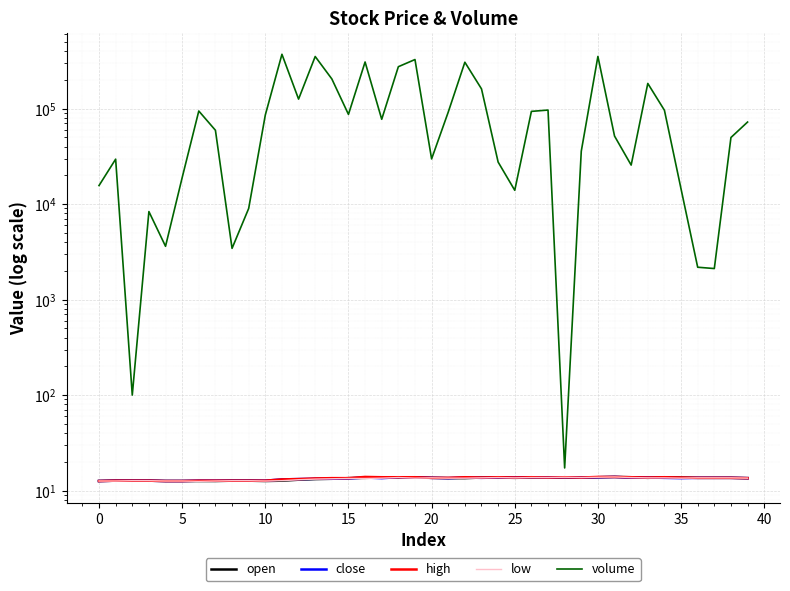

How many lines are shown in the chart?

5